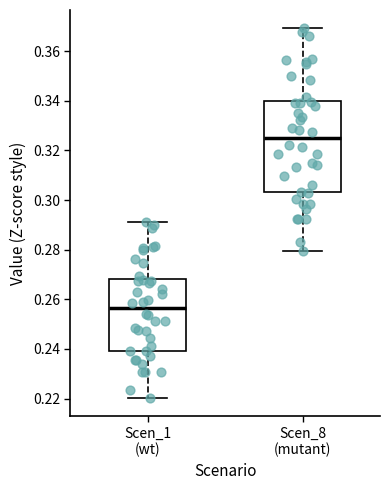

Where does the median line of the box for Scen_1 (wt) sit on the y-axis? The values are not printed on the chart, so give them approximately, as read against the axis.

0.256